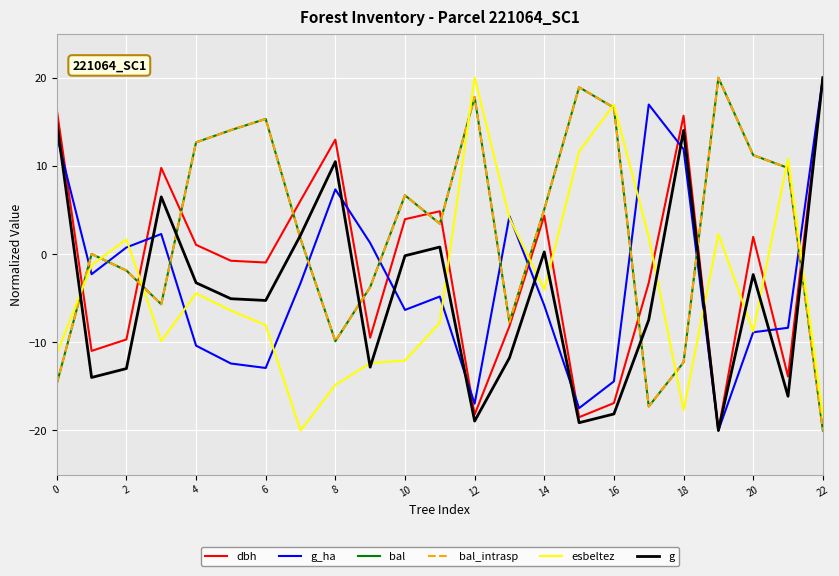

Is this an area chart (filled region under the line)?

No